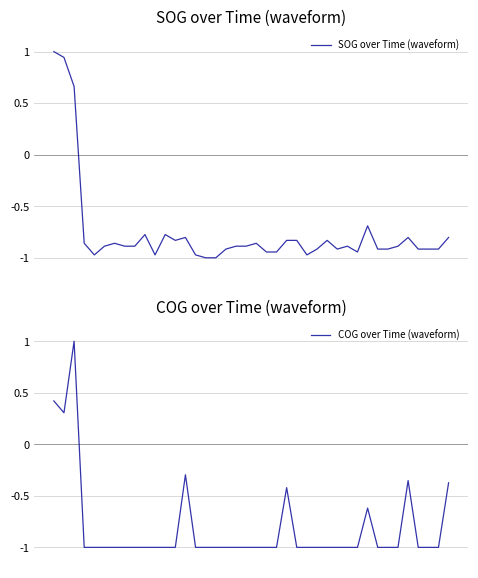

What is the value of the SOG over Time (waveform) point at the 1st from the left?

1.0